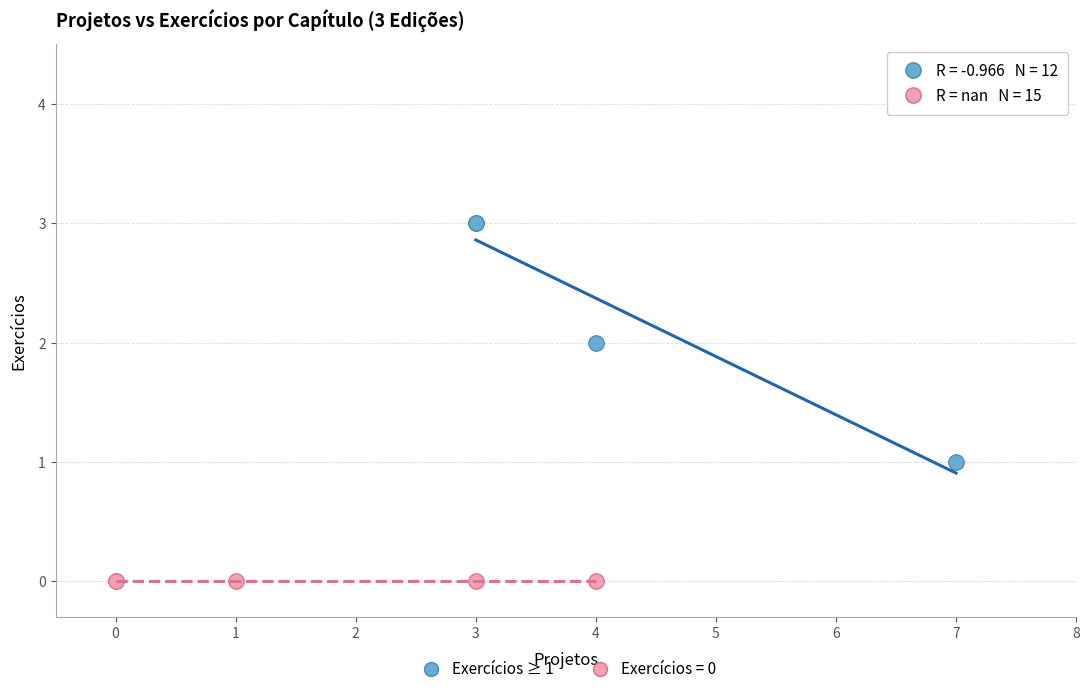

Which series contains the highest Y value?

Exercícios ≥ 1